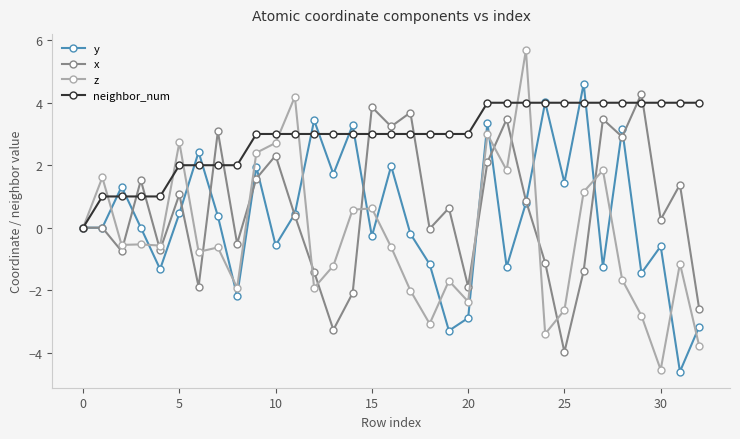

What is the lowest value of the z series?

-4.5